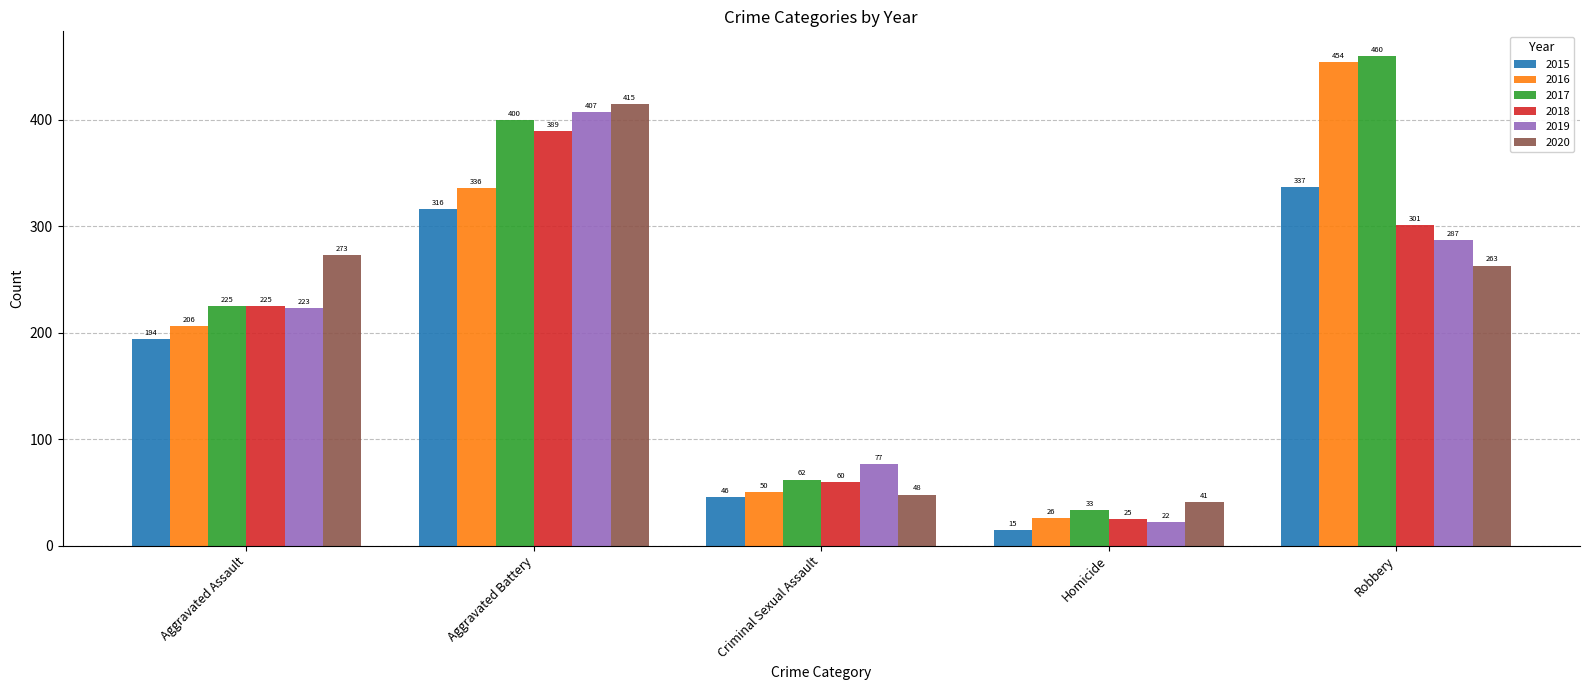

What is the sum of all 2016 values?

1072